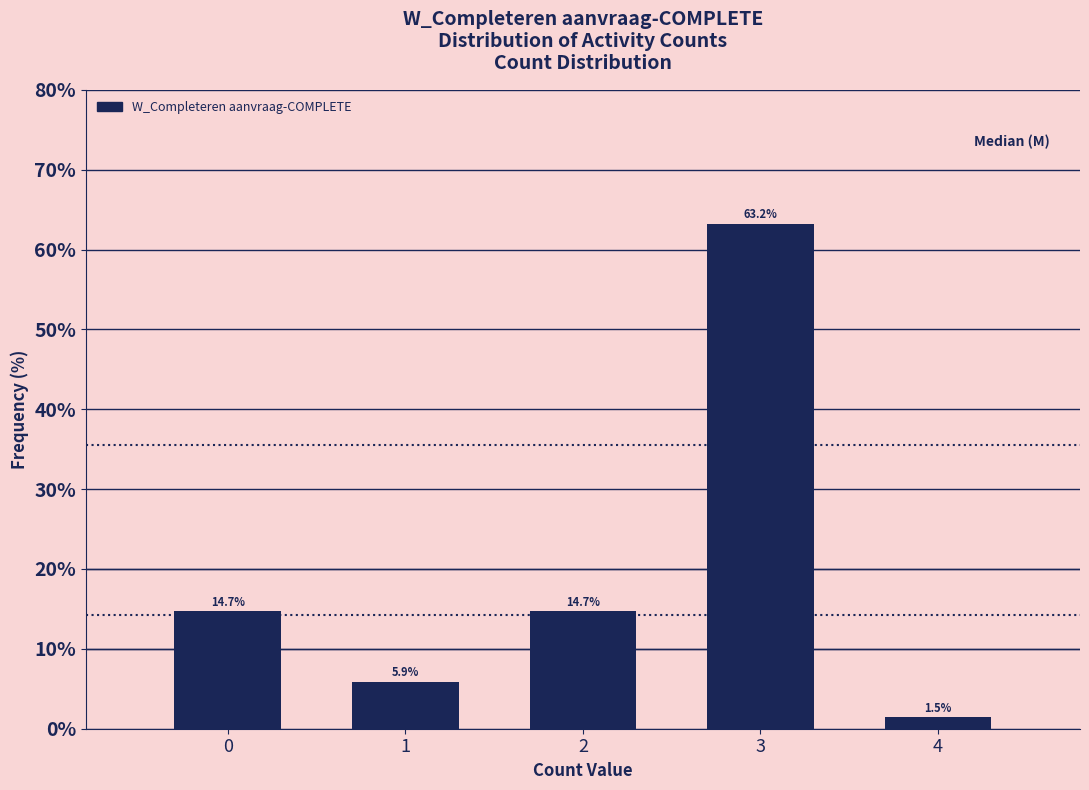

Reading left to right, extract all data points from this chart.

14.7	5.9	14.7	63.2	1.5